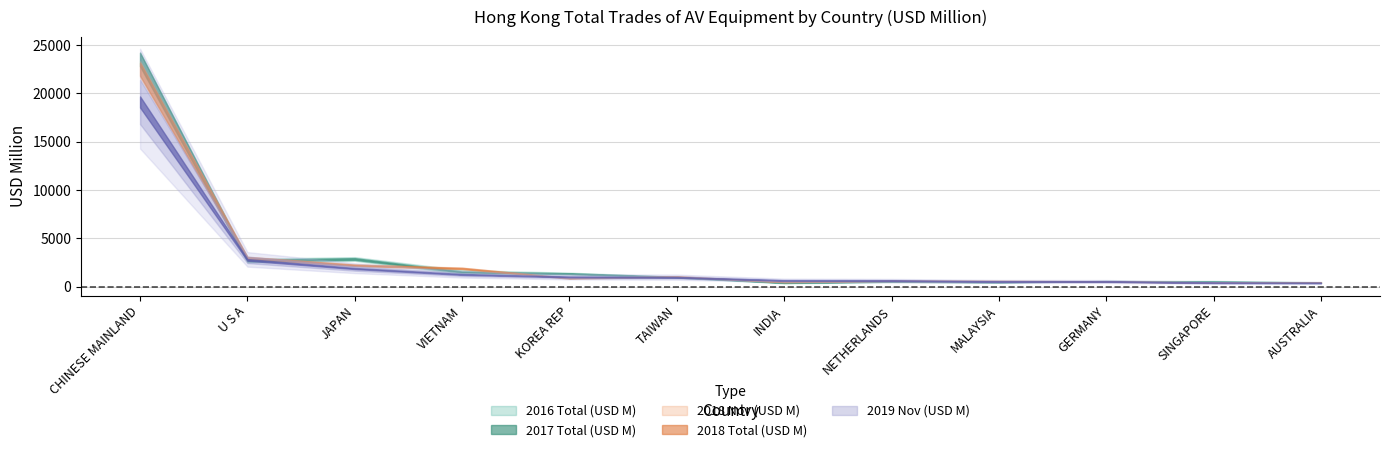

Reading left to right, what are all the values shown in this chart?

2016 Total (USD M): 22782.2	2513.8	3060.5	1336.5	1265.1	947.9	356.5	489.6	459.8	567.0	597.9	395.9
2017 Total (USD M): 24205.7	2890.4	2679.7	1717.6	1453.7	1032.3	459.3	587.0	481.2	584.7	444.0	465.8
2018 Nov (USD M): 21622.7	2869.6	2120.0	1815.2	843.3	1009.3	480.3	589.7	552.8	508.9	417.4	421.4
2018 Total (USD M): 23343.4	3105.9	2326.9	1982.8	912.5	1095.0	511.7	657.6	623.1	573.1	458.1	471.8
2019 Nov (USD M): 19101.6	2780.0	1886.3	1270.3	1014.7	971.6	651.6	628.0	545.6	538.9	409.8	393.7